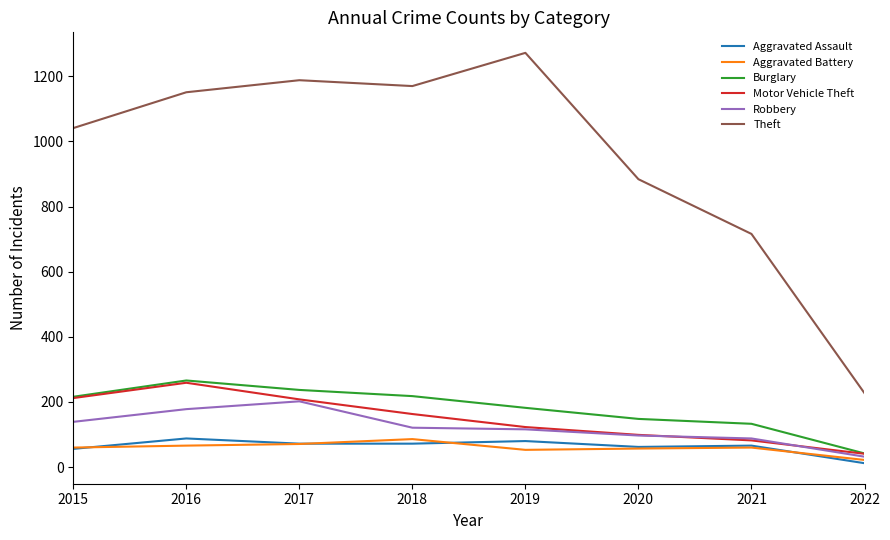

What is the difference between the highest and lowest values at 2017?

1117